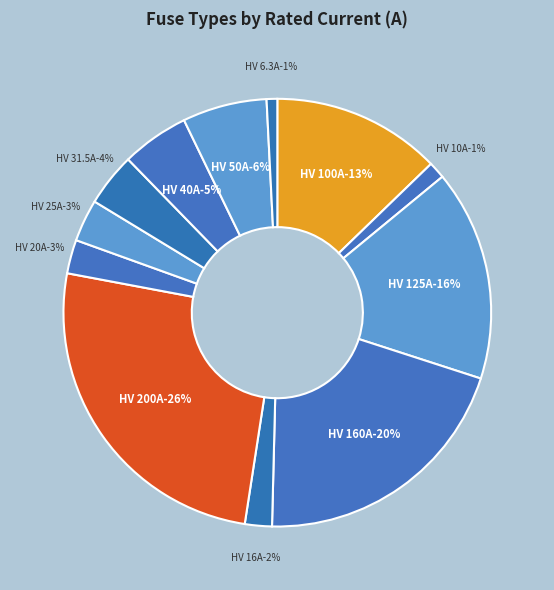

Which has a higher value, HV 50A or HV 10A?

HV 50A